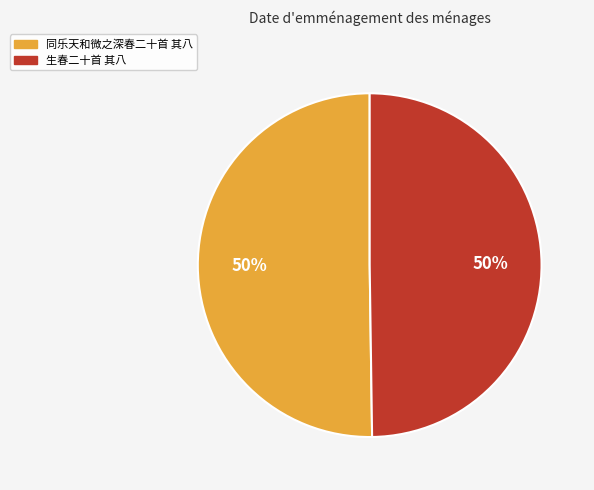

How many slices are in this pie chart?

2